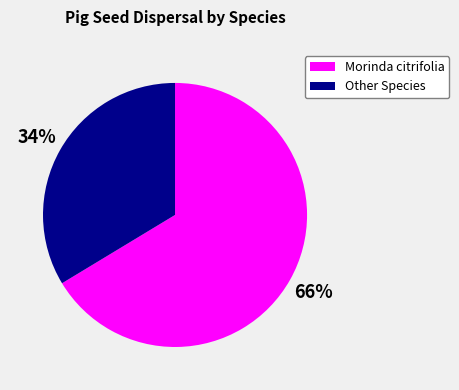

Which category has the smallest portion of the pie?

Other Species